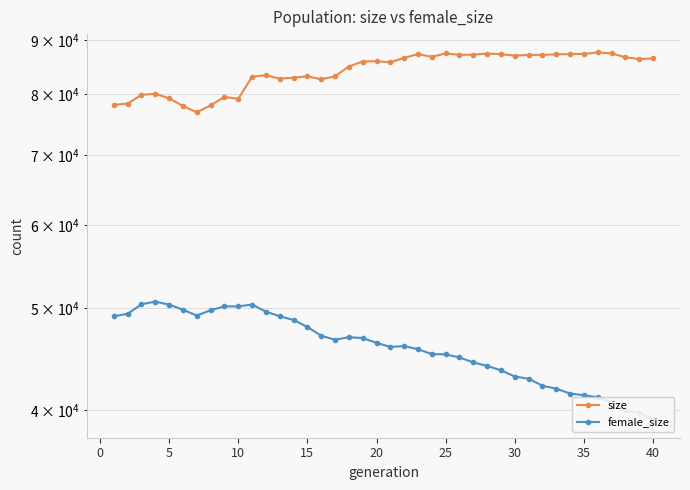

True or false: size has more than 2 points higher than both neighbors.

True